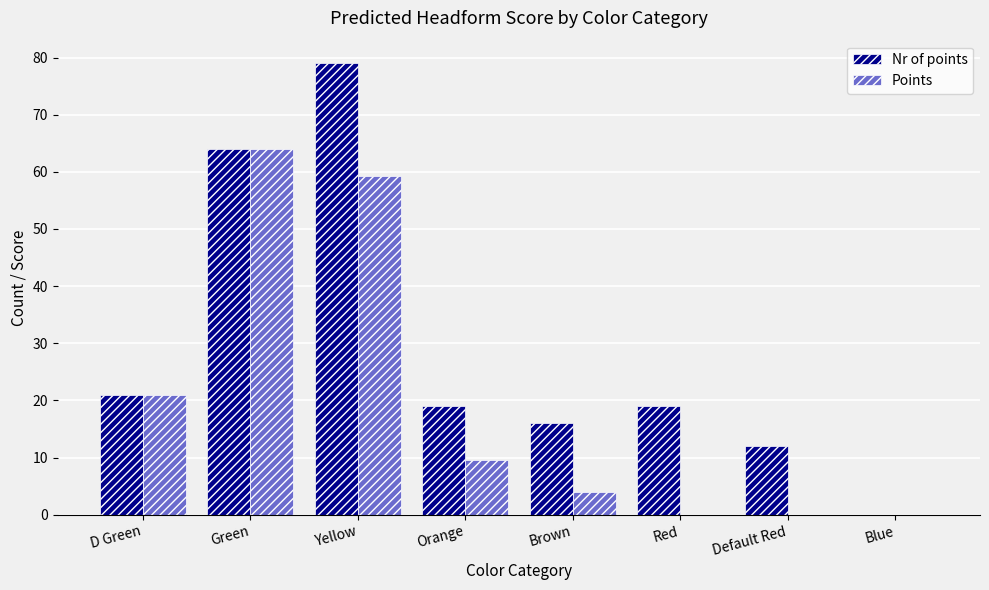

How many categories are shown in the chart?

8